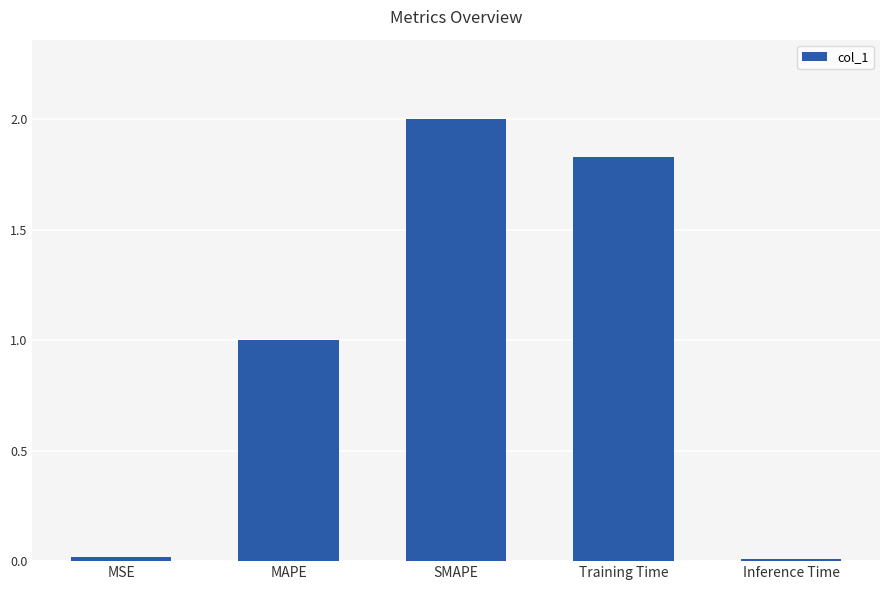

What is the sum of all values?

4.9